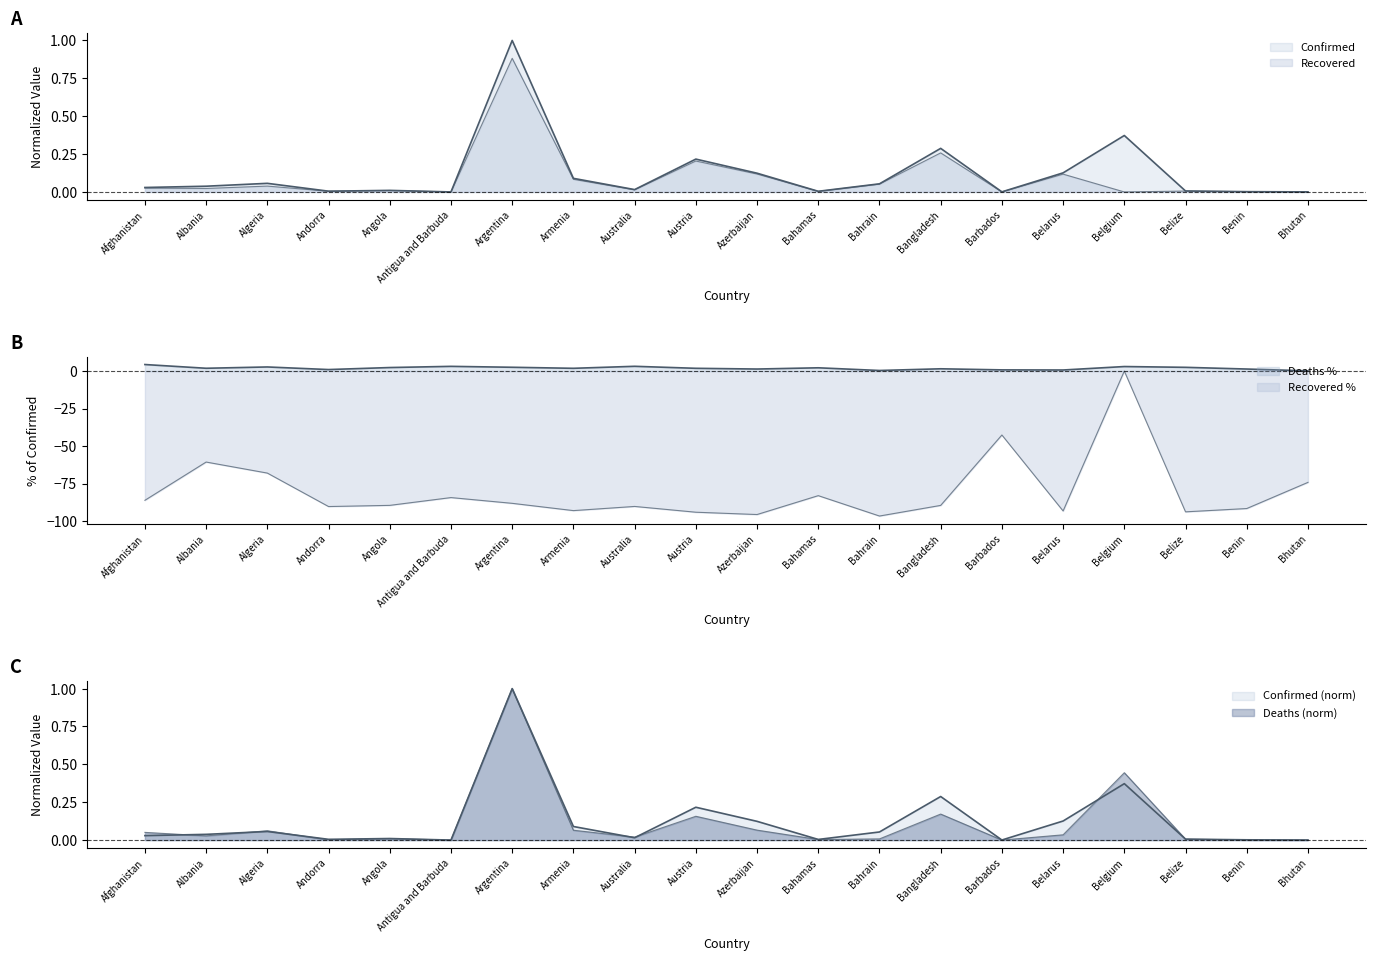

At Albania, list the series in order from smallest to largest.

Recovered, Deaths, Confirmed